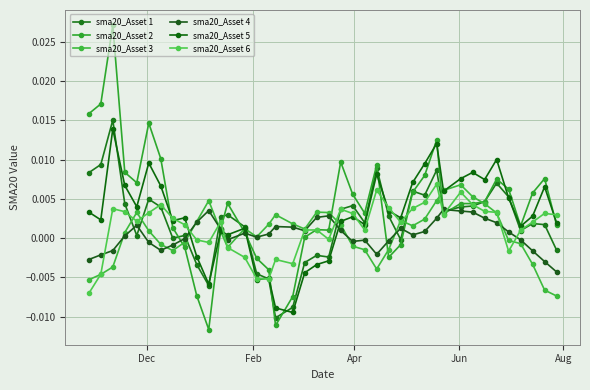

How many distinct data groups are displayed?

6